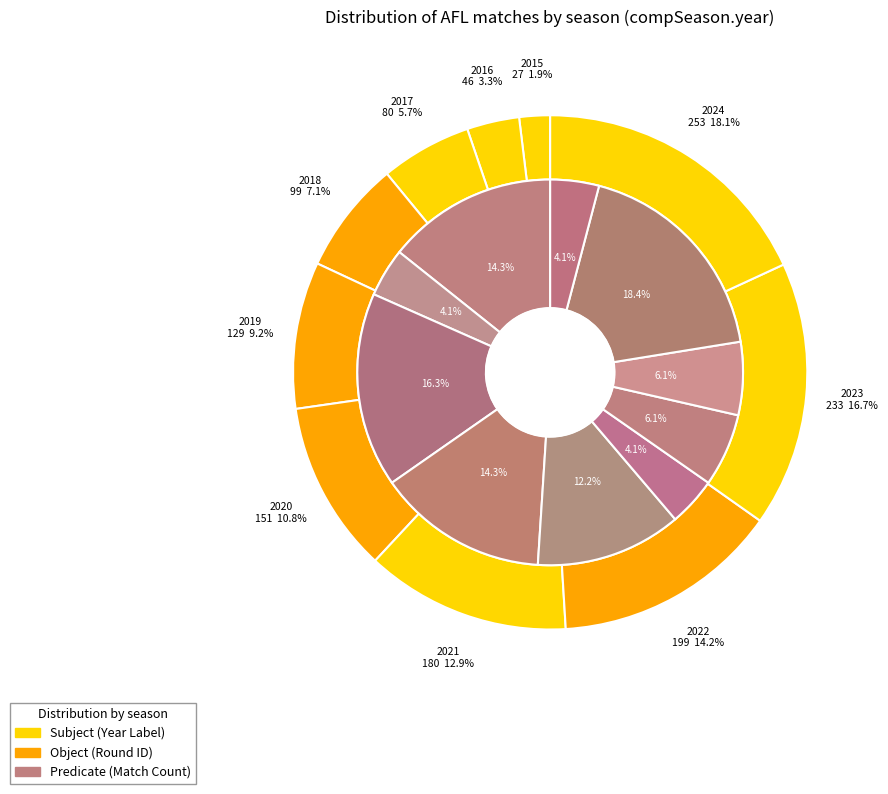

What is the largest slice in the pie chart?

2024